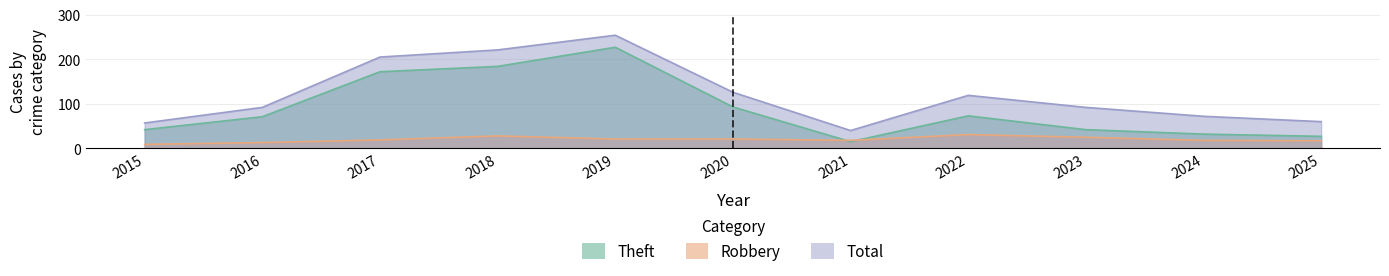

What is the sum of the Total values at 2015 and 2023?

149